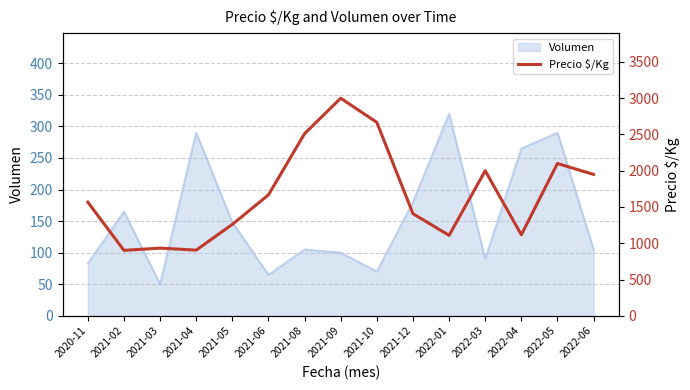

Rank the categories by value from highest to lowest.

2021-09, 2021-10, 2021-08, 2022-05, 2022-03, 2022-06, 2021-06, 2020-11, 2021-12, 2021-05, 2022-04, 2022-01, 2021-03, 2021-04, 2021-02